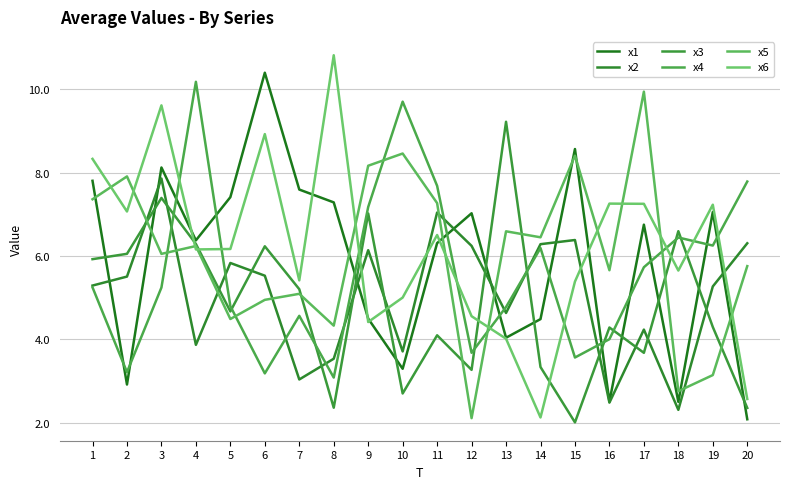

Which category has the highest value in the x6 series?

8